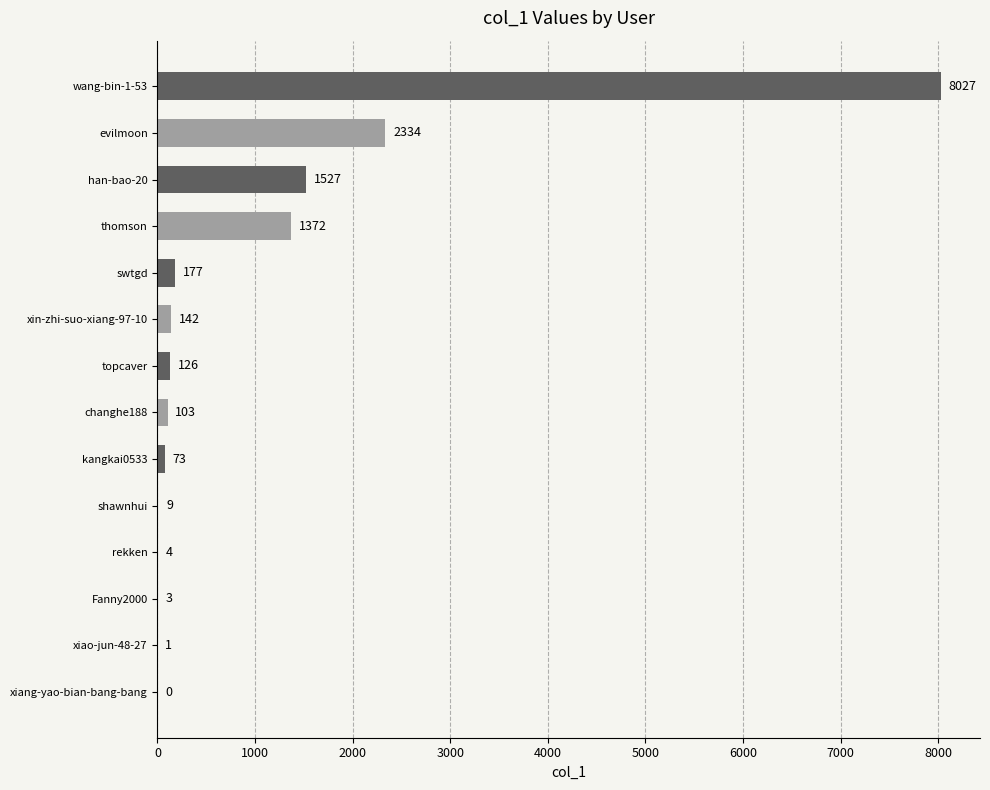

How many values are above zero?

13